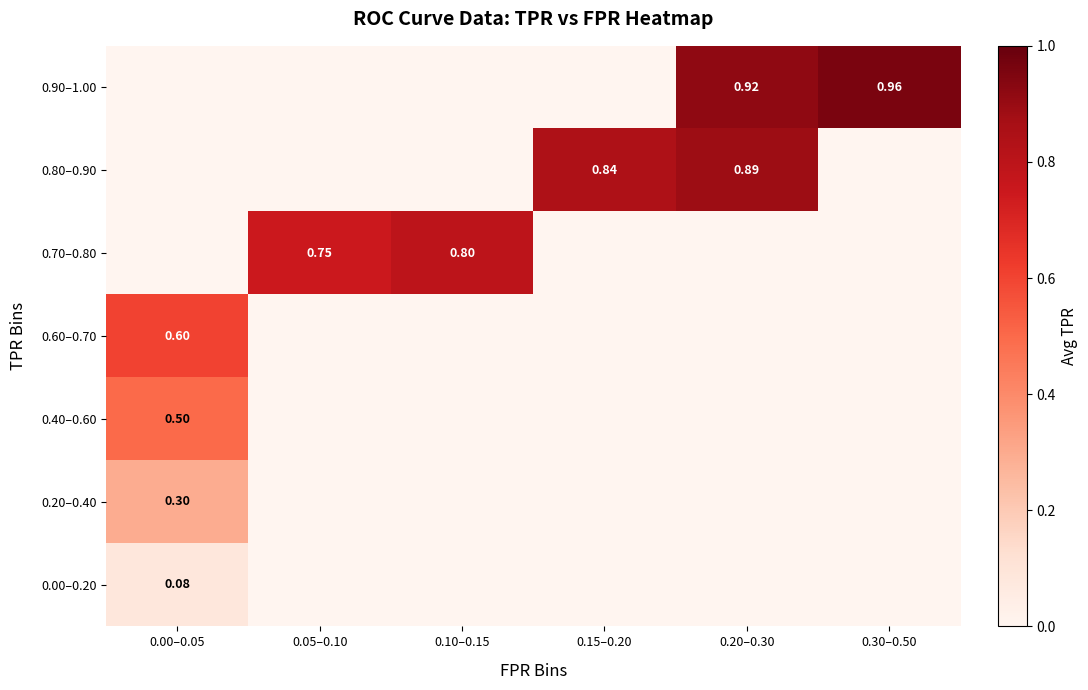

What is the sum of all 0.80–0.90 values?

1.7